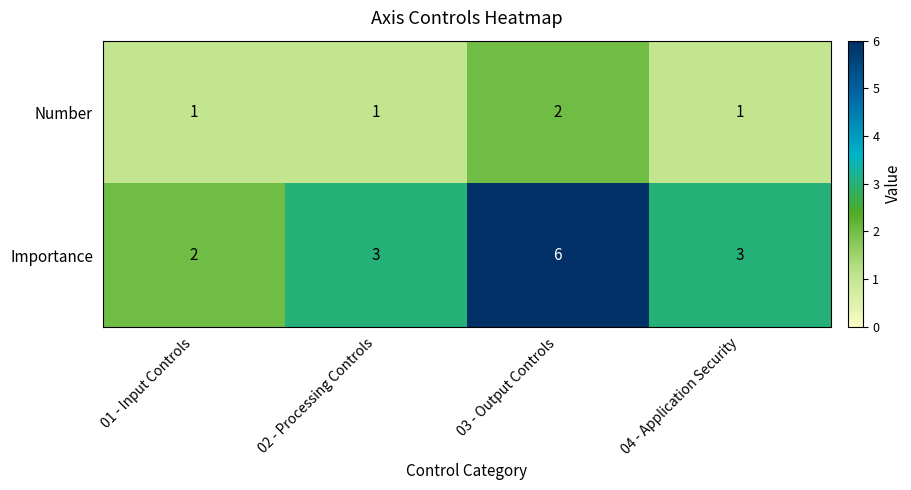

What is the minimum value shown in the chart?

1